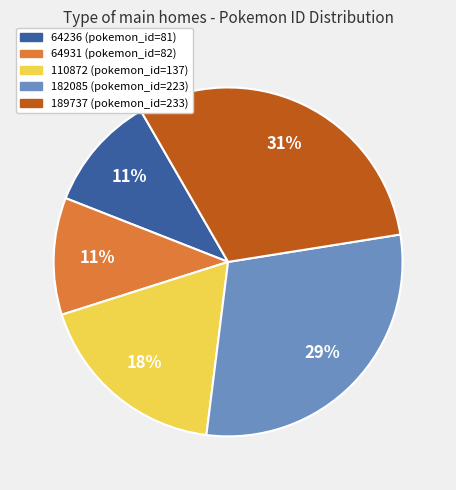

To the nearest percent, what is the difference between the largest and smallest slice percentages?

20%